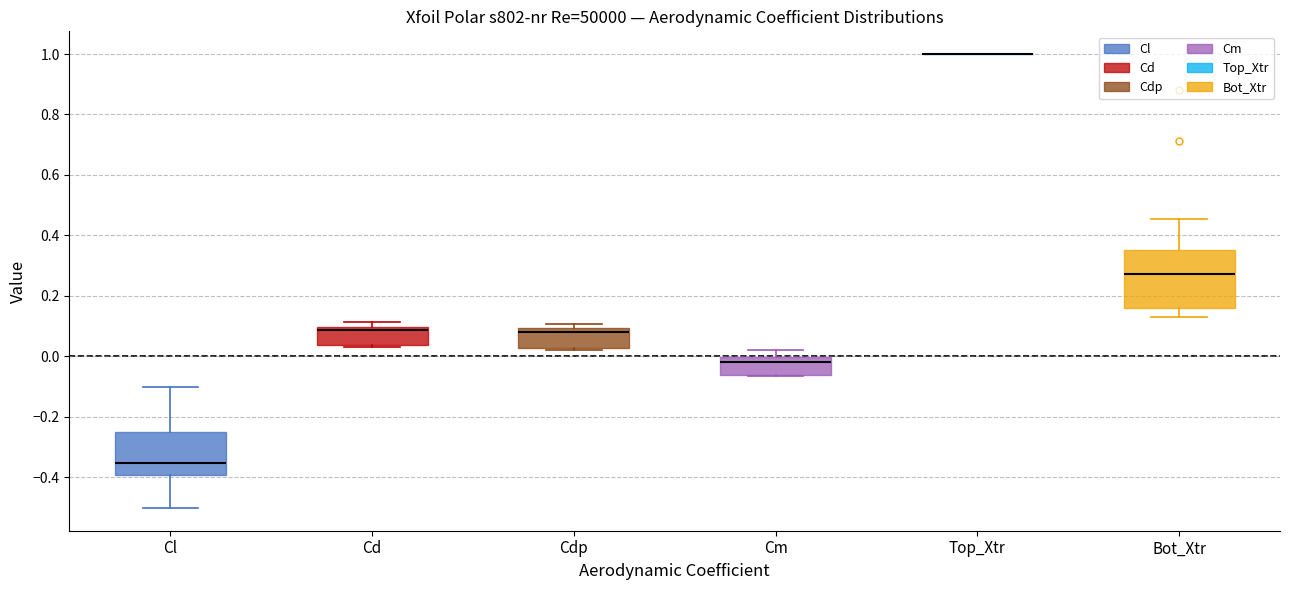

Comparing the boxes themselves (not the whiskers), which one is the tallest?

Bot_Xtr